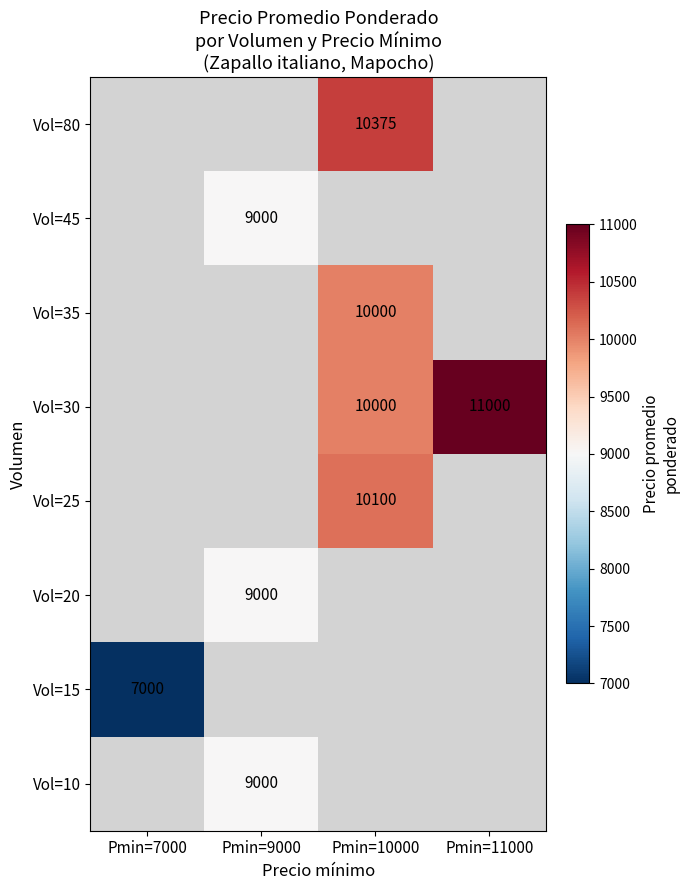

What is the greatest value displayed?

11000.0